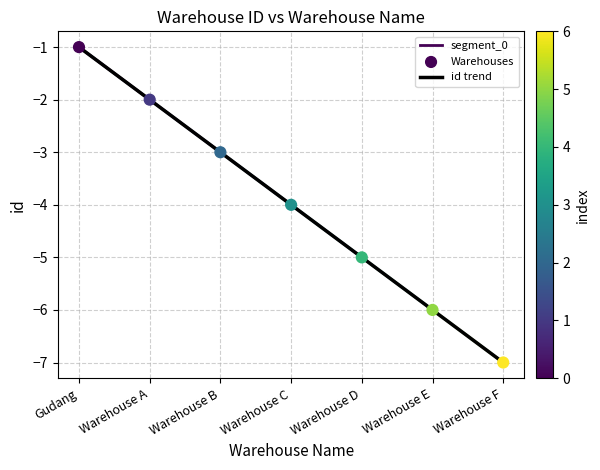

What is the change in value from Warehouse B to Warehouse F?

-4